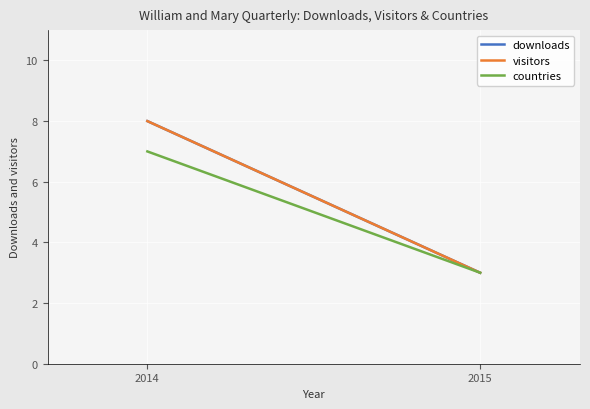

Is this an area chart (filled region under the line)?

No